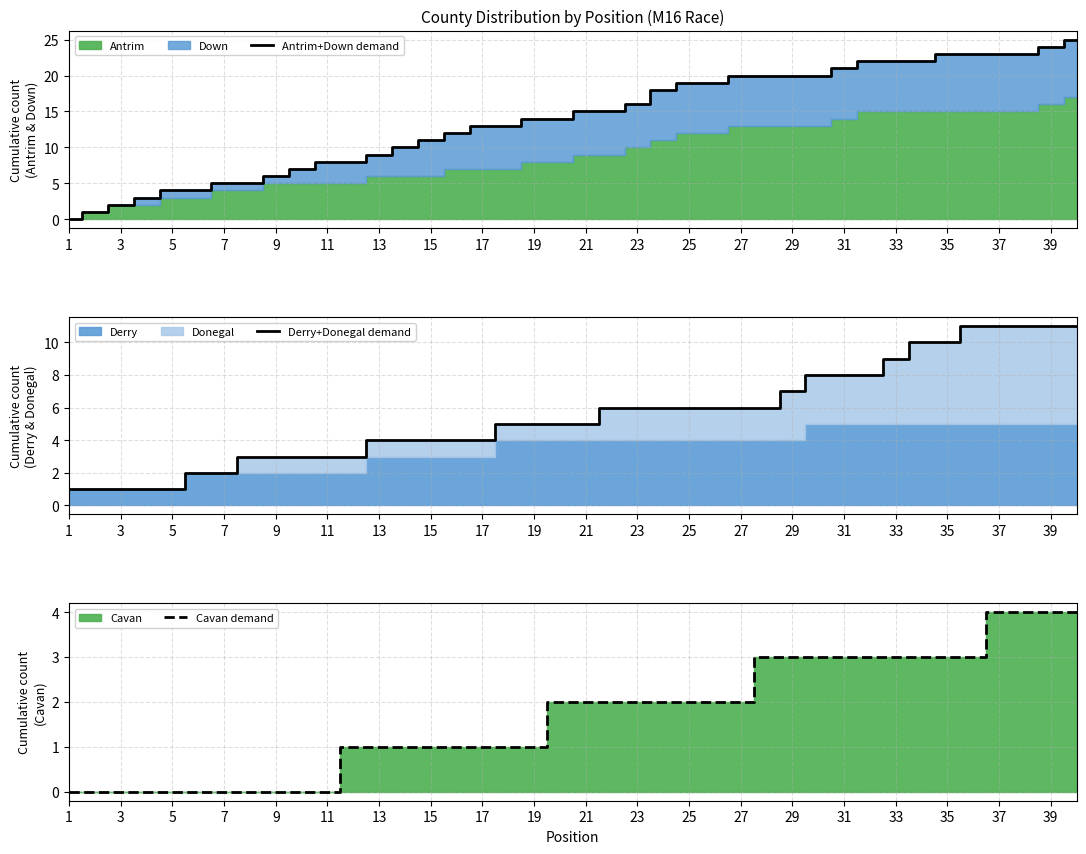

True or false: Derry+Donegal demand and Antrim+Down demand intersect in this chart.

False